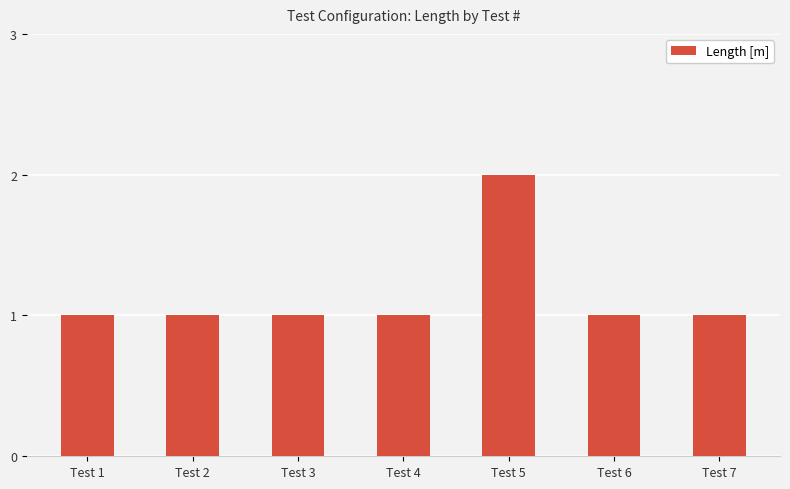

What is the value of the 4th bar from the left?

1